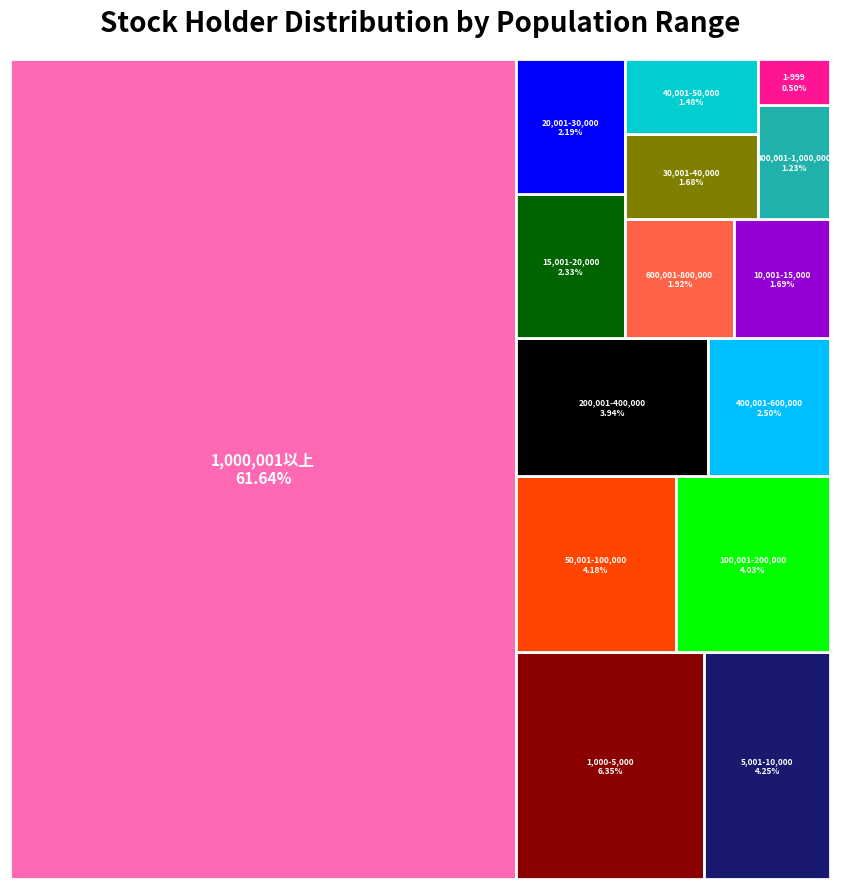

Reading left to right, transcribe all the data shown in this chart.

total_portion=0.5	1=6.3	2=4.2	3=1.7	4=2.3	5=2.2	6=1.7	7=1.5	8=4.2	9=4.0	10=3.9	11=2.5	12=1.9	13=1.2	14=61.6